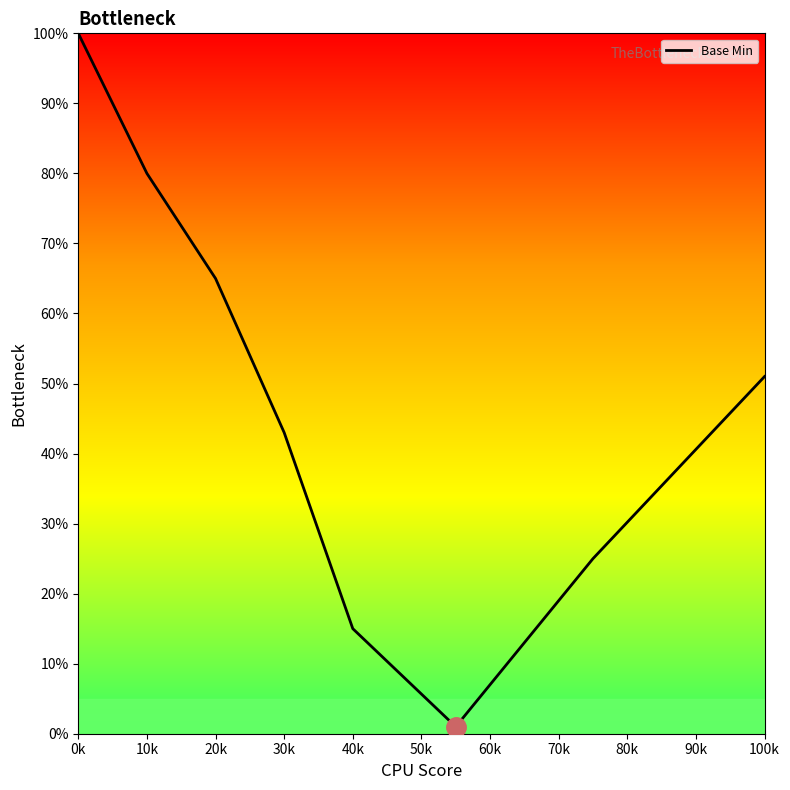

What is the sum of all values?

380